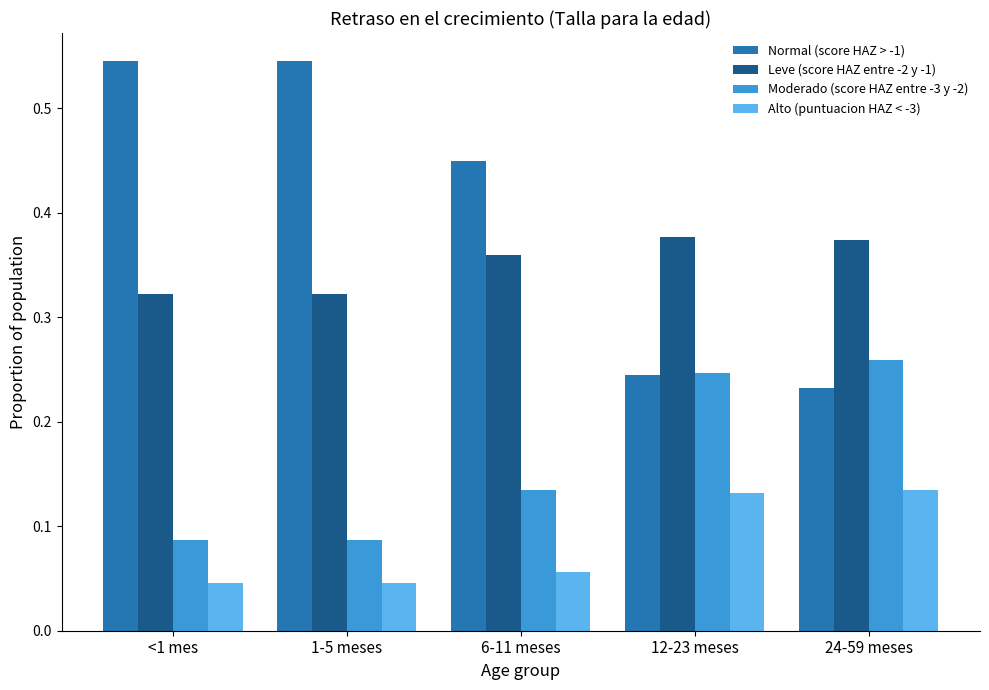

Between 1-5 meses and 24-59 meses, which series saw the biggest shift?

Normal (score HAZ > -1)